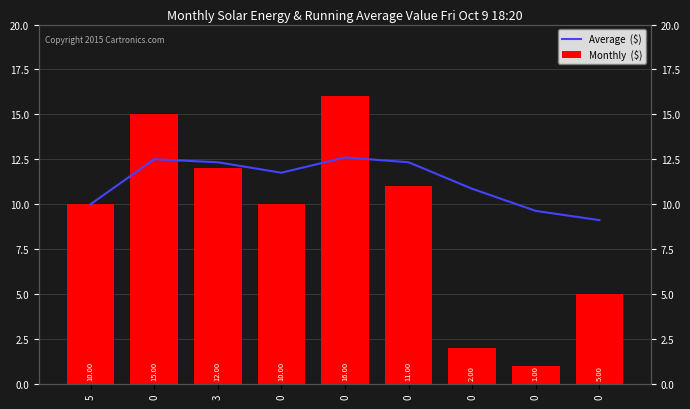

Read the Monthly  ($) value at 0.

2.0